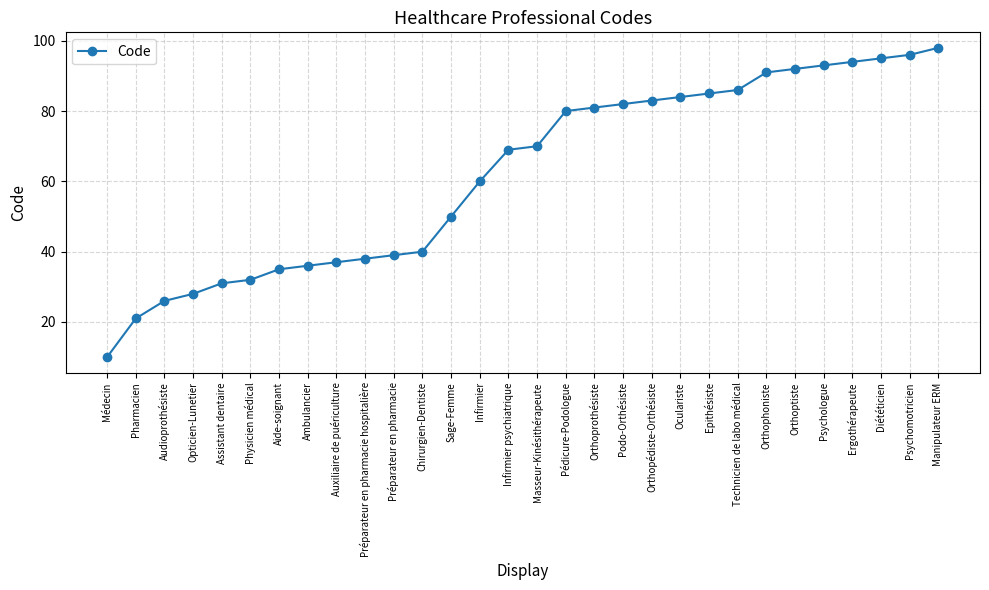

What is the sum of the values at Epithésiste and Oculariste?

169